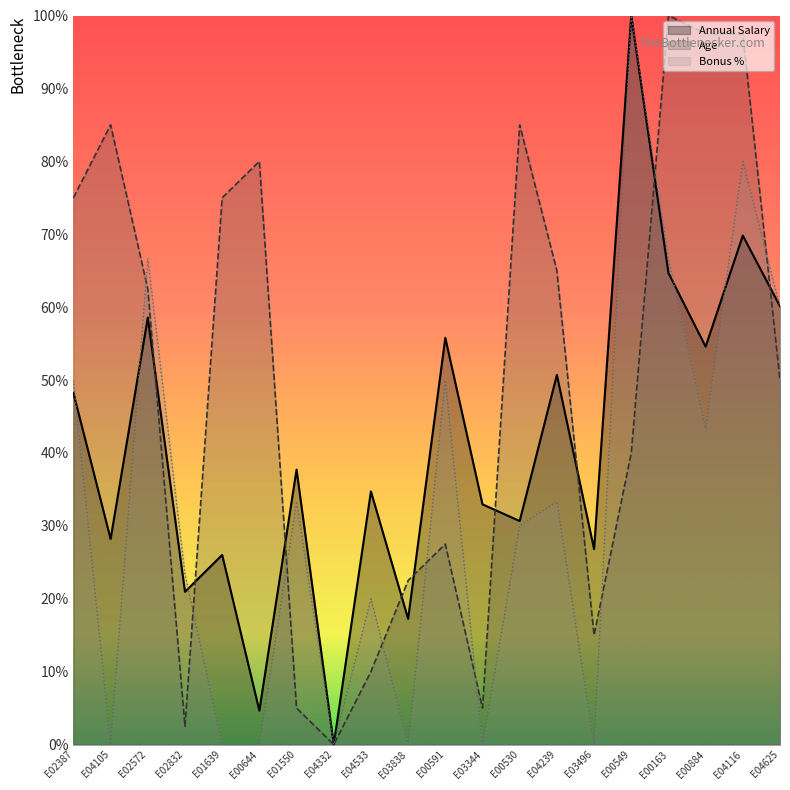

What is the difference between the second highest and minimum values in the Annual Salary series?

0.7